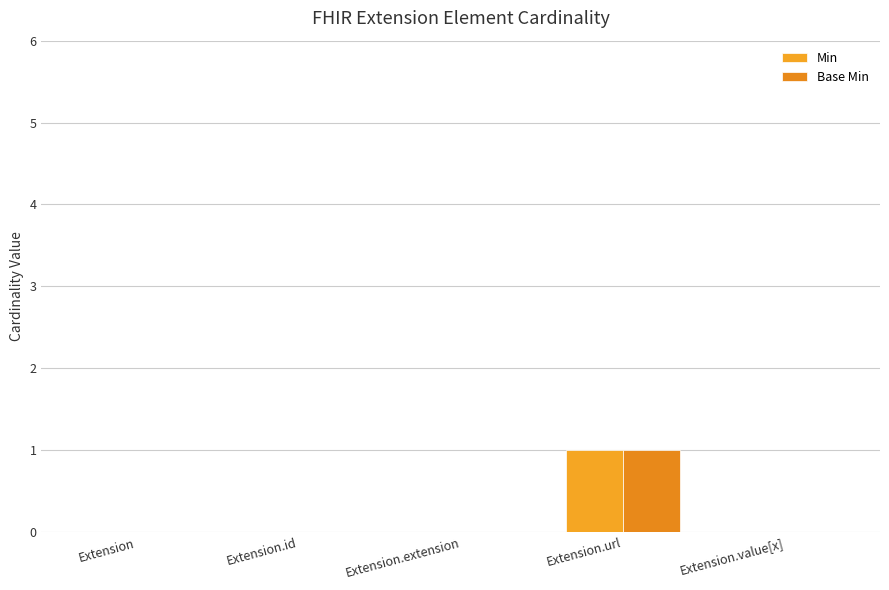

True or false: Min has a value of 0 at Extension.extension.

True